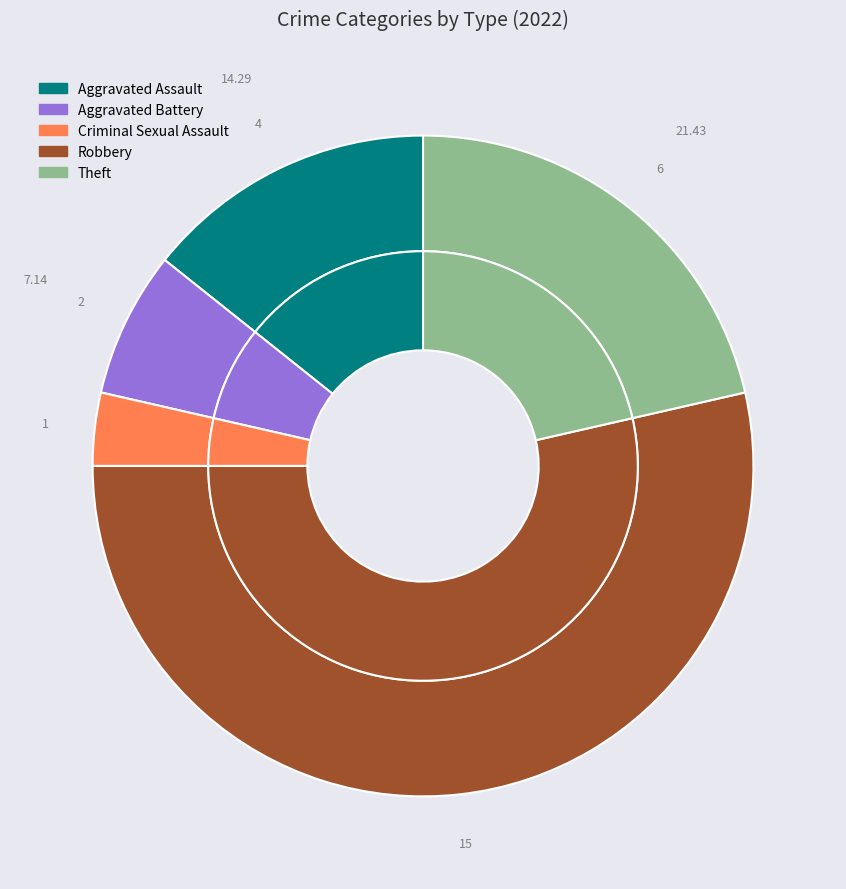

The Aggravated Assault slice represents 14% of the pie. True or false?

True